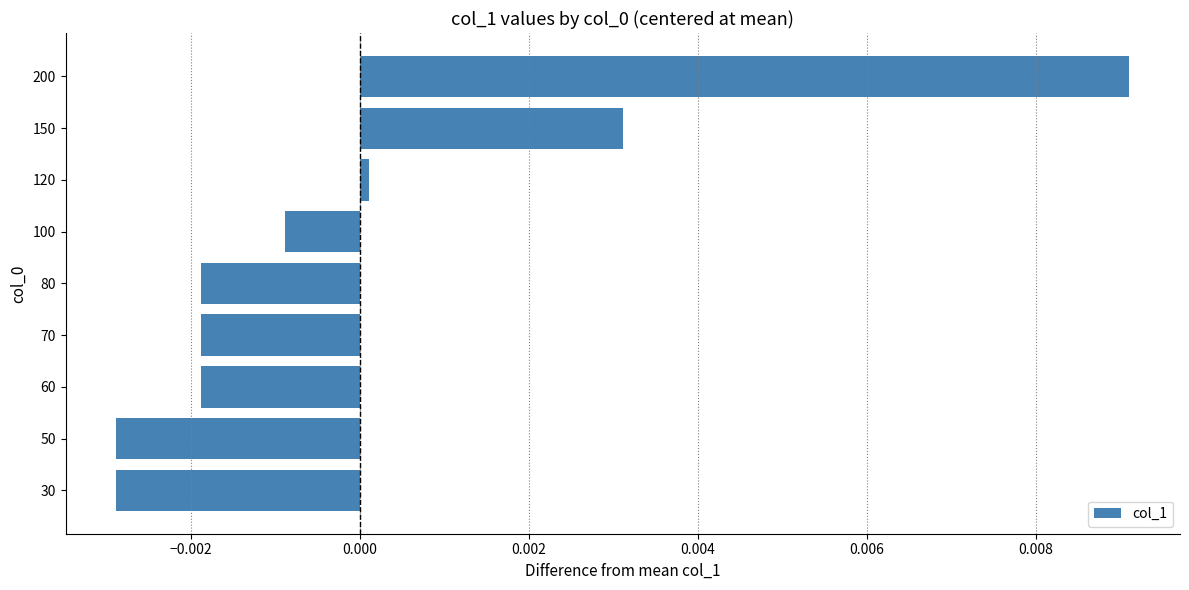

Which label corresponds to the largest value in the chart?

200